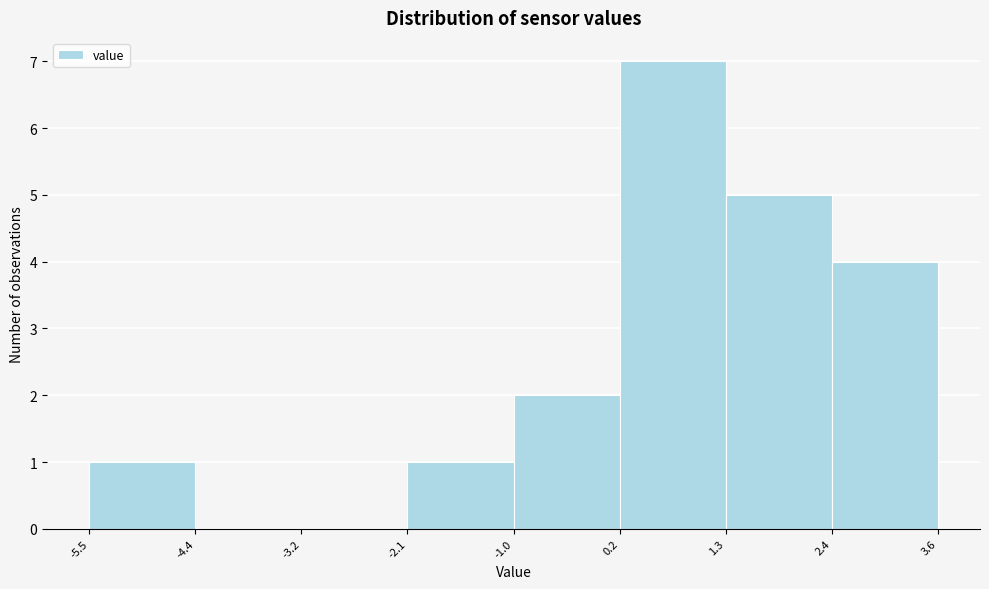

How tall is the bar that spans -2.1 to -1.0 on the x-axis? The values are not printed on the chart, so give them approximately, as read against the axis.

1